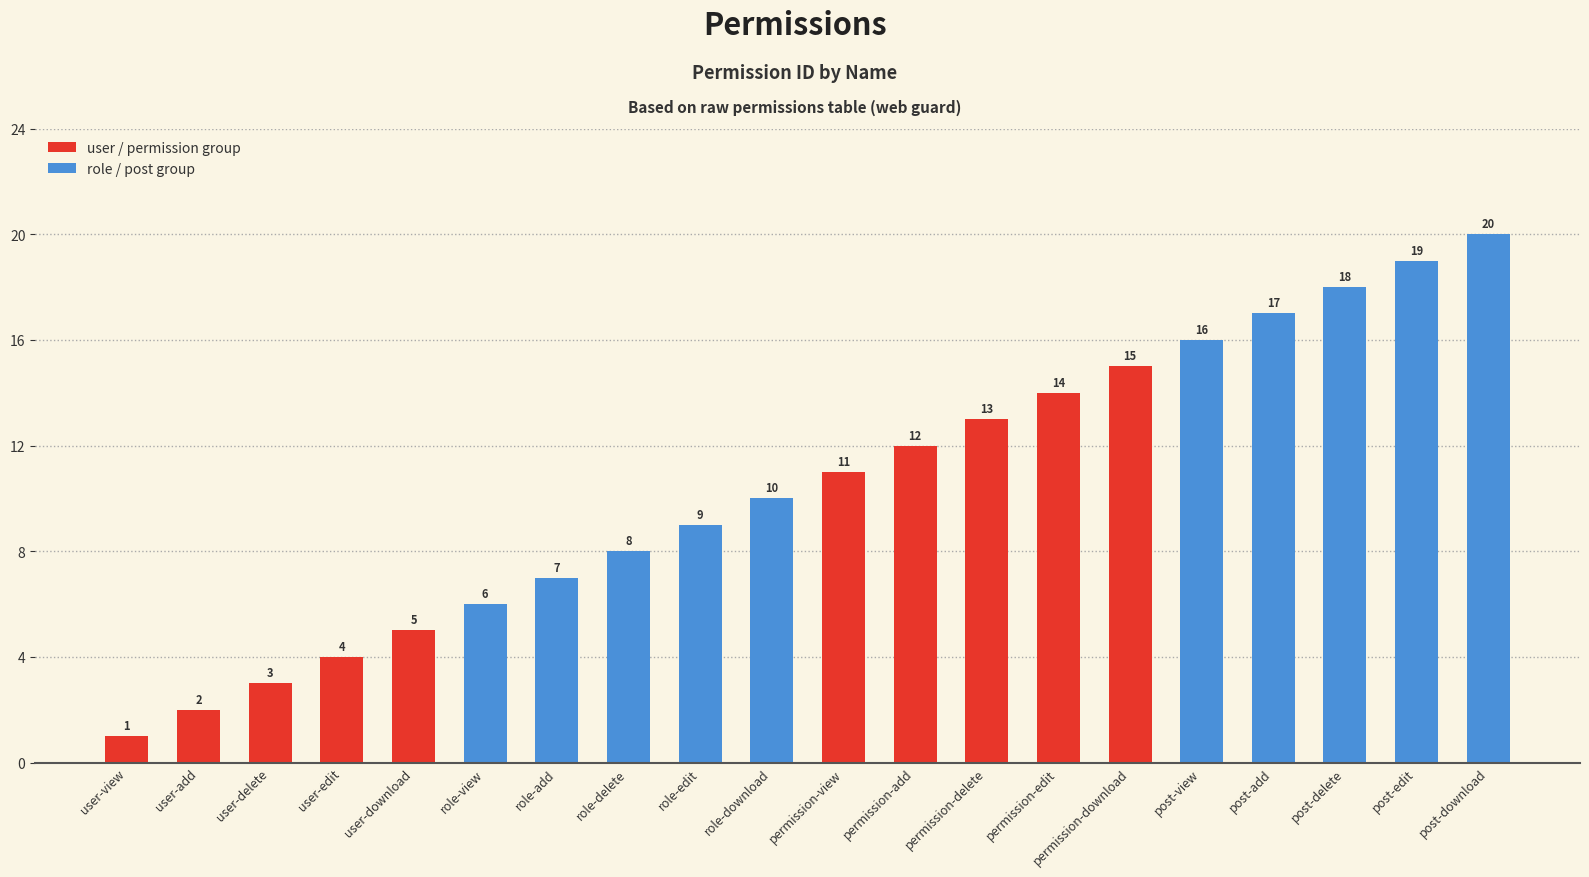

Between role-delete and post-download, which is larger?

post-download